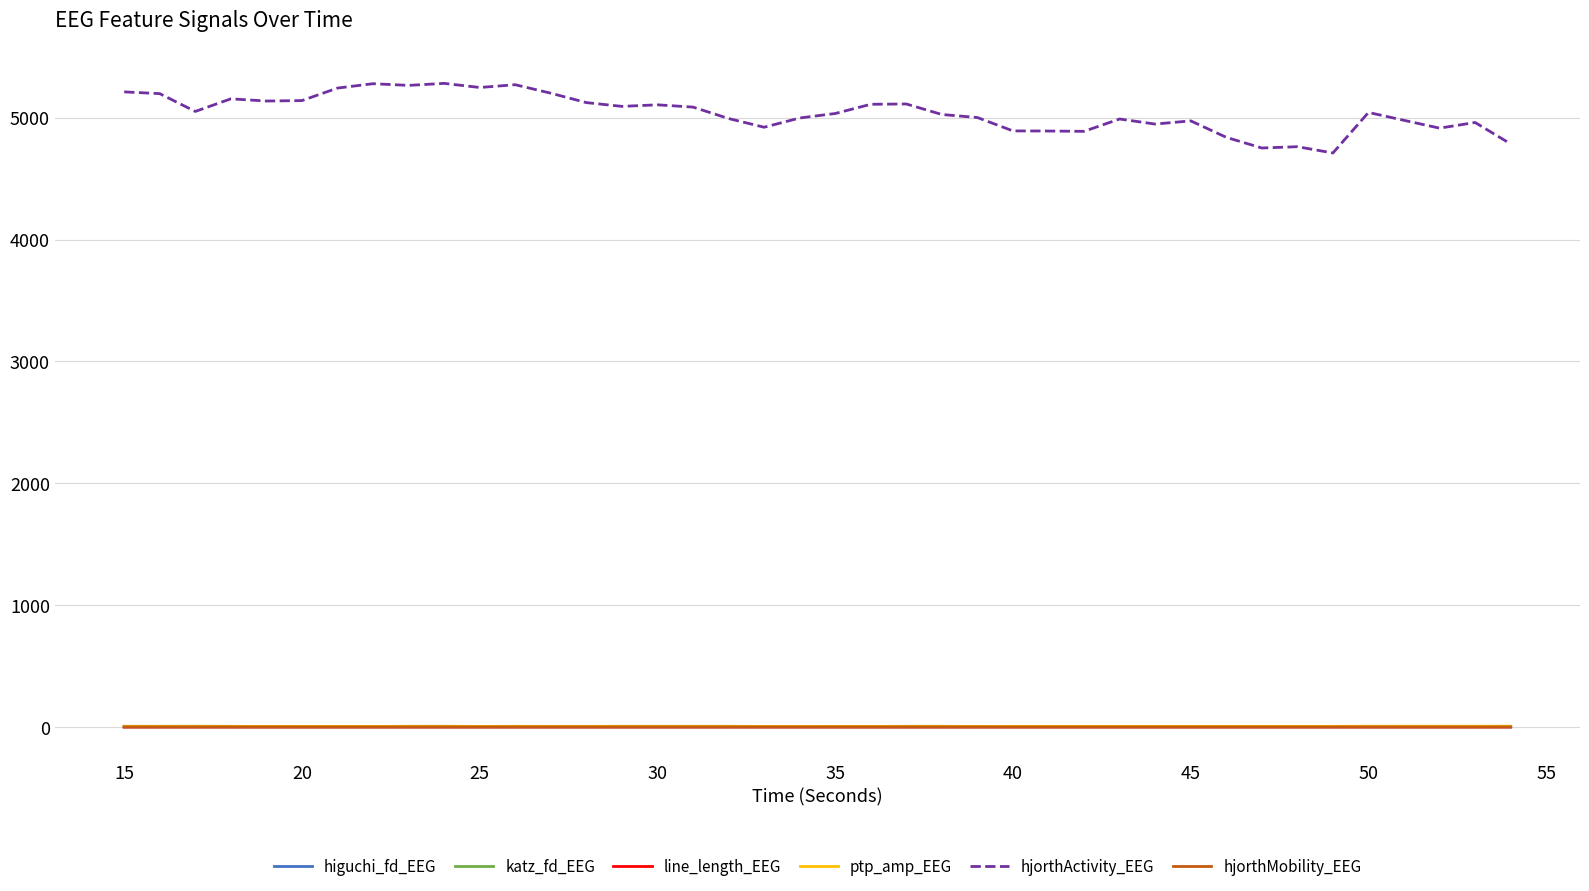

Which series has the largest total across all categories?

hjorthActivity_EEG